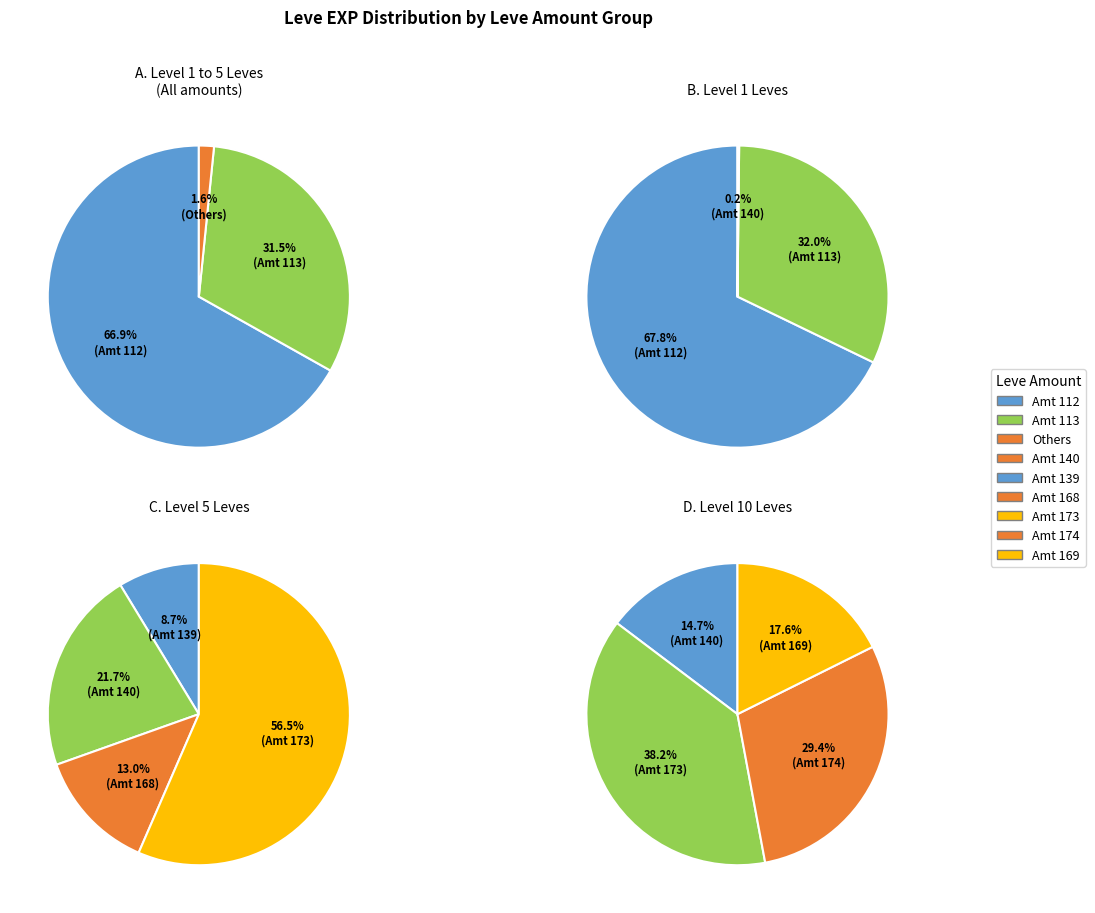

To the nearest percent, what is the difference between the largest and smallest slice percentages?

65%